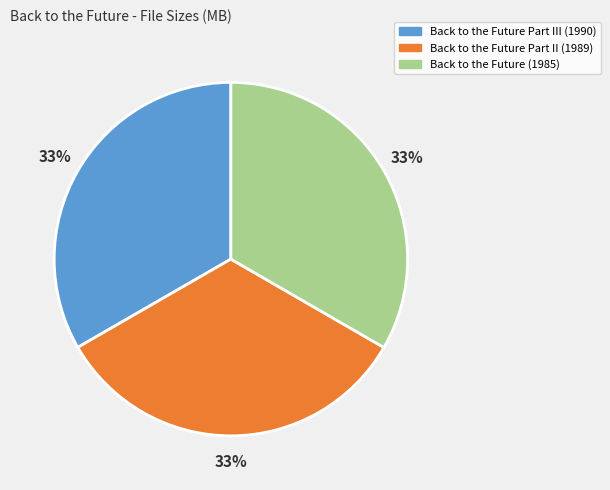

Is the sum of Back to the Future (1985) and Back to the Future Part III (1990) greater than half?

Yes